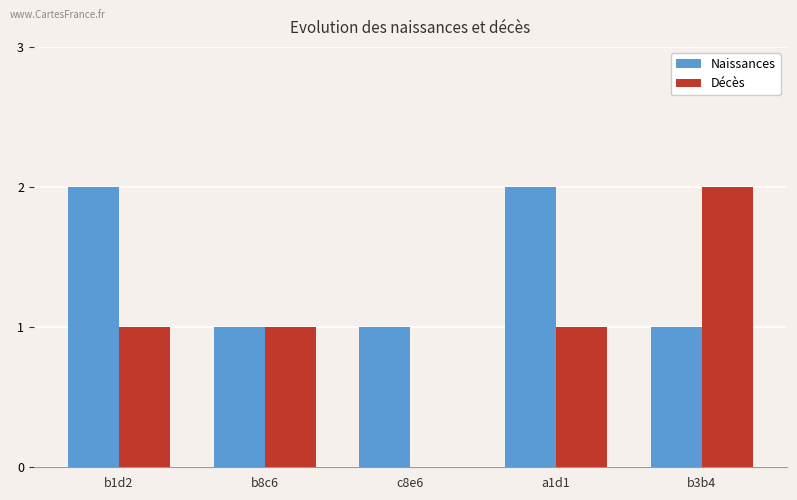

Between c8e6 and b3b4, which series saw the biggest shift?

Décès